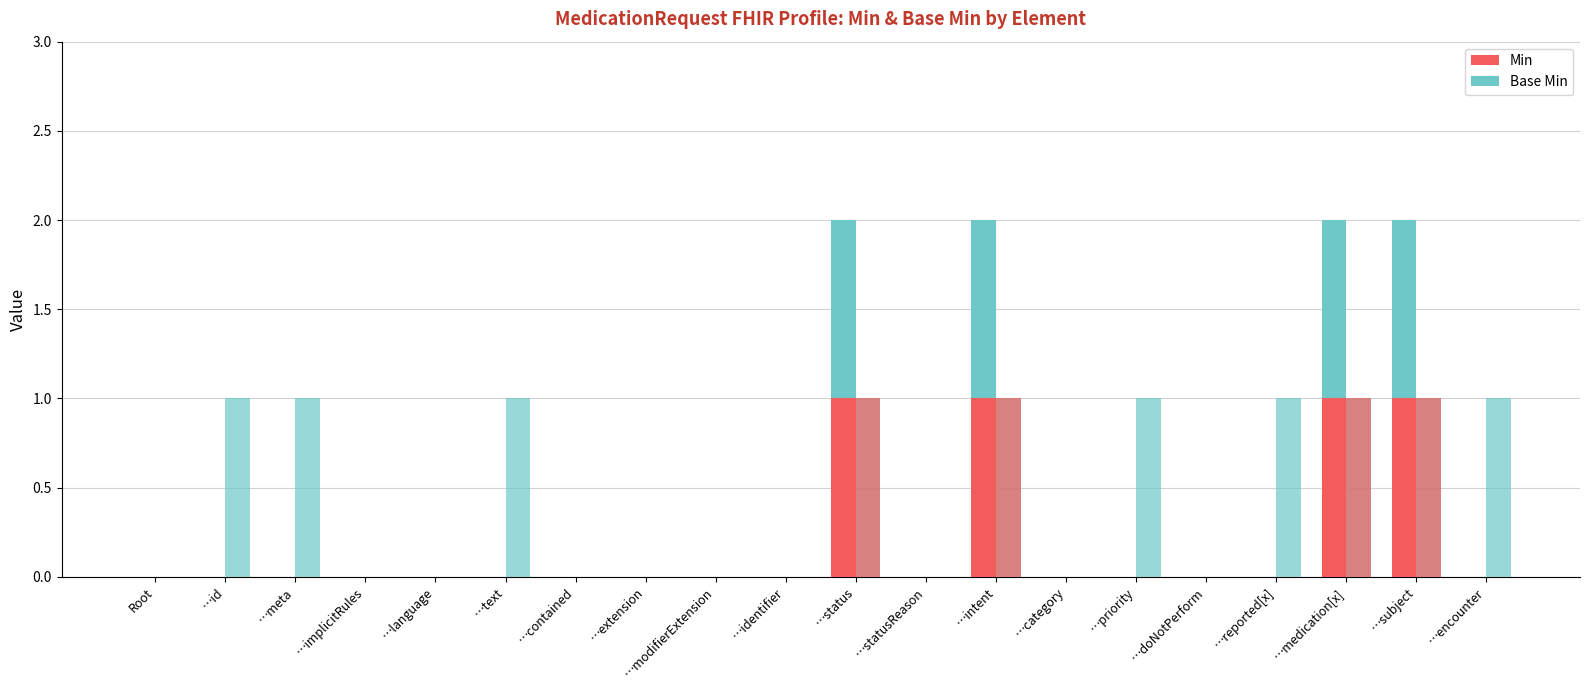

What is the value of the Max bar at the 17th from the left?

1